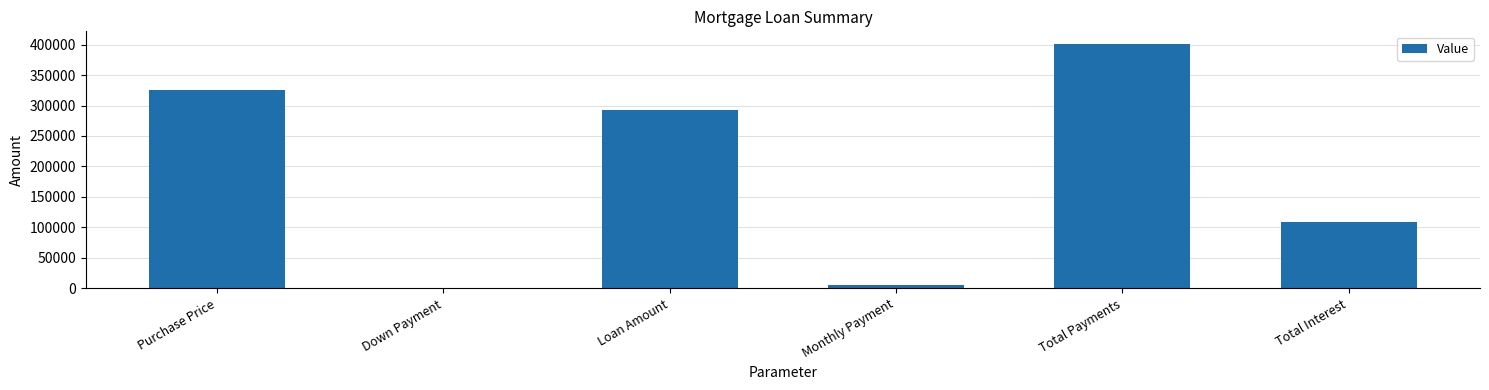

The value at Total Interest is 109193.1. True or false?

True